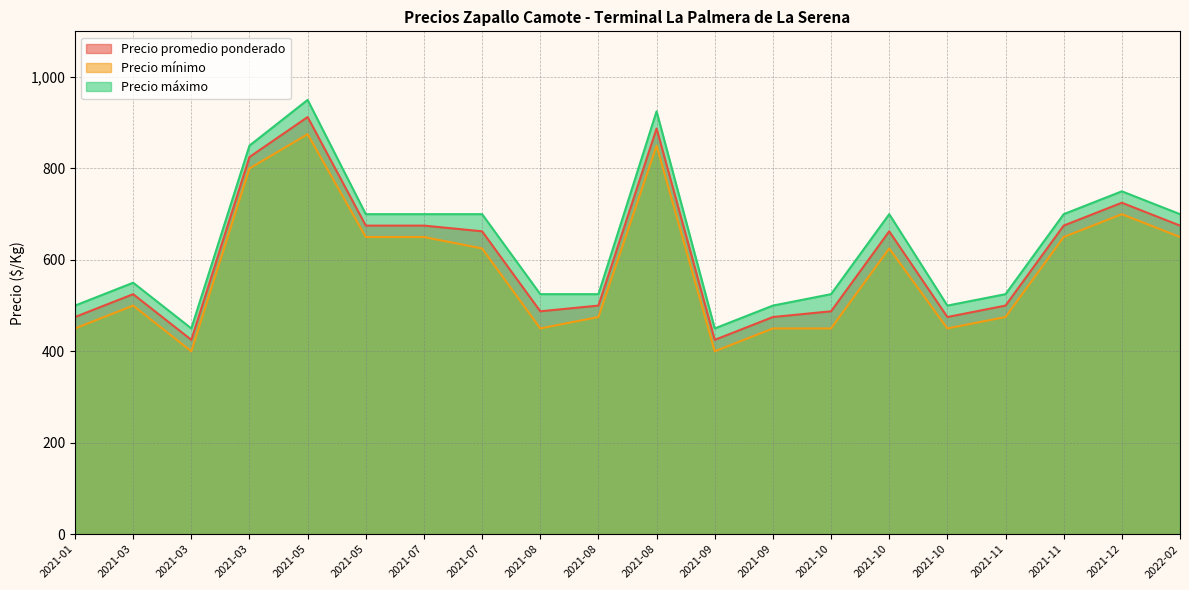

Is it true that Precio mínimo equals 201 at 2021-05-05?

False